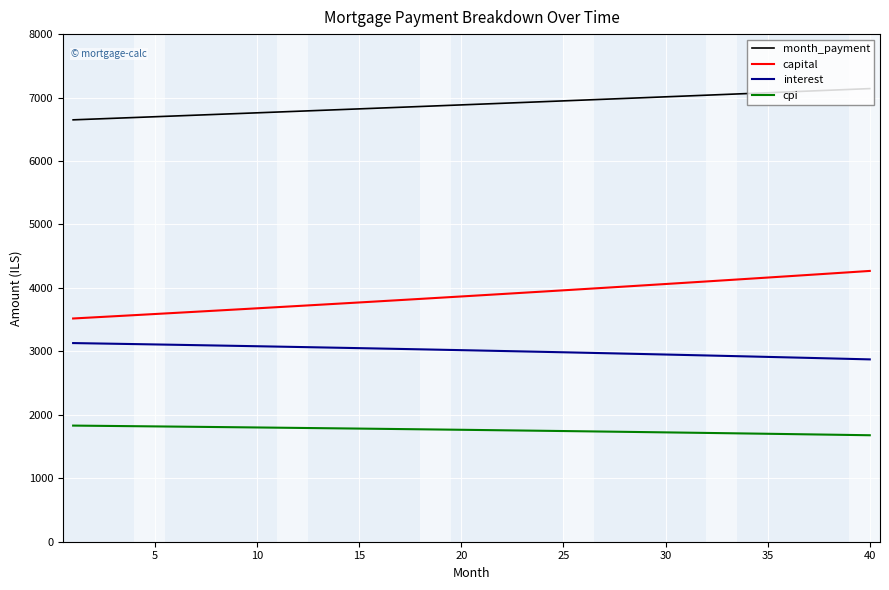

What is the maximum value shown in the chart?

7141.3